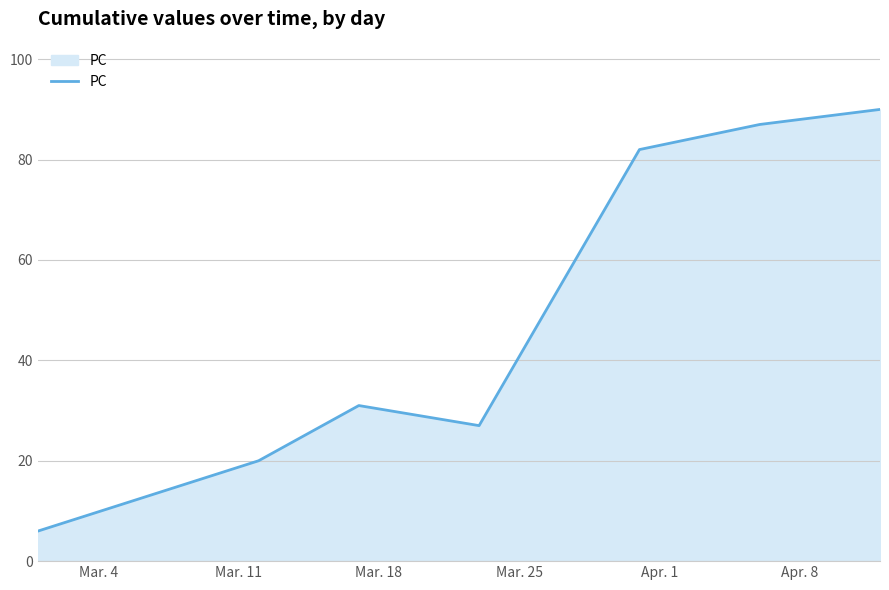

How many interior local valleys (lower than both neighbors) does the data have?

1